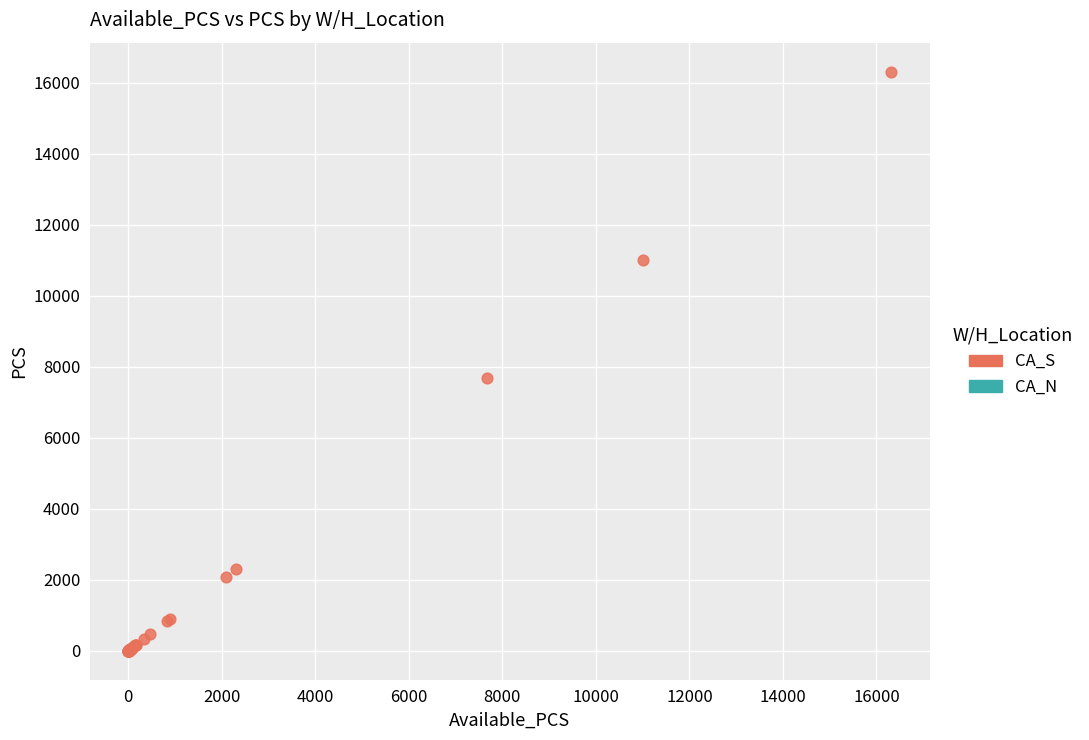

What Y value in the scatter plot is closest to 8160?

7680